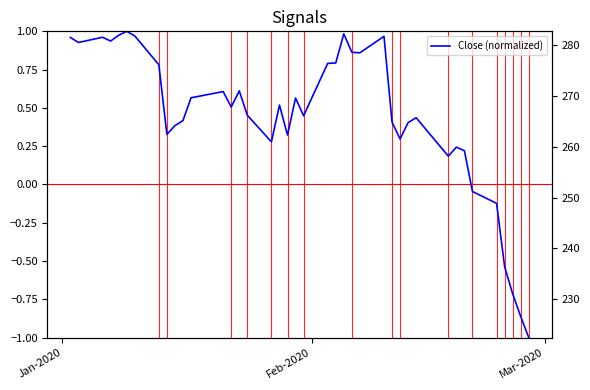

What is the greatest value displayed?

1.0